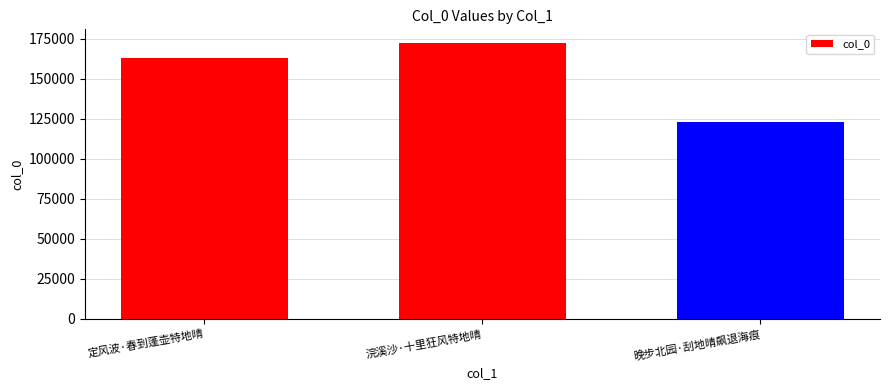

Reading left to right, list all the values displayed in this chart.

163063	172413	123188